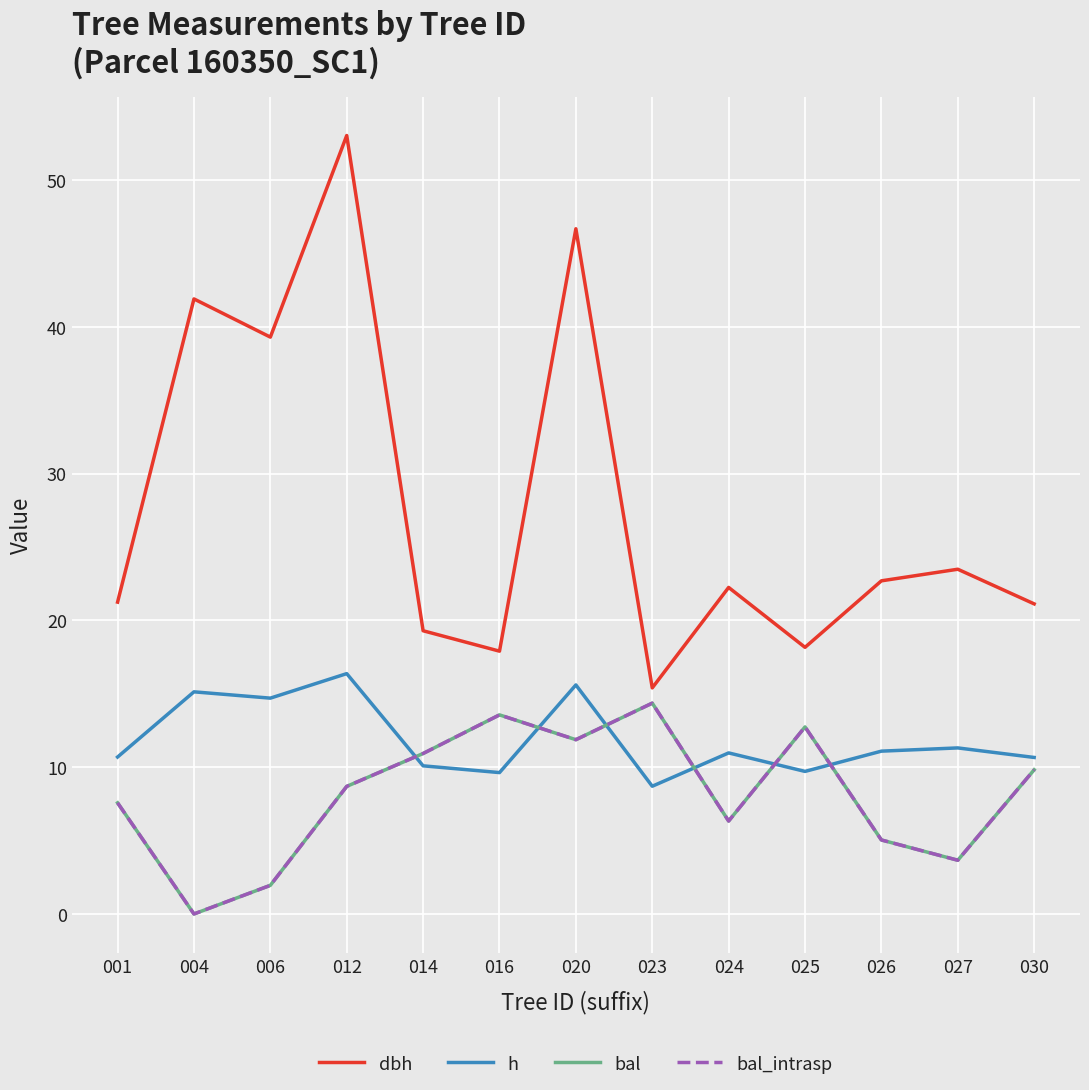

Is this an area chart (filled region under the line)?

No